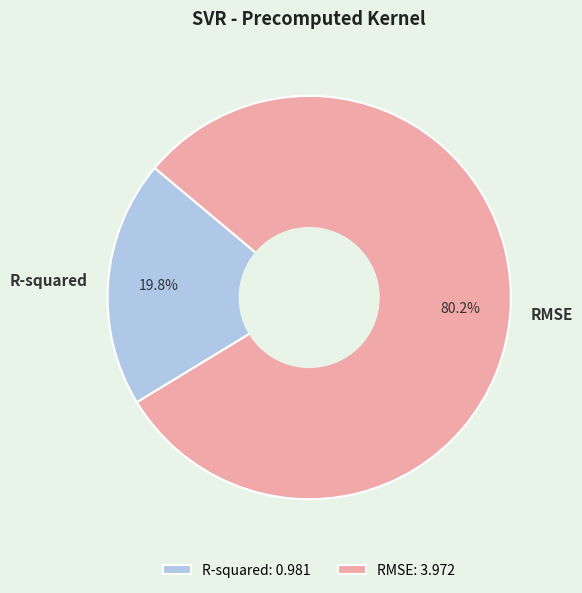

What percentage do R-squared and RMSE together represent?

100.0%